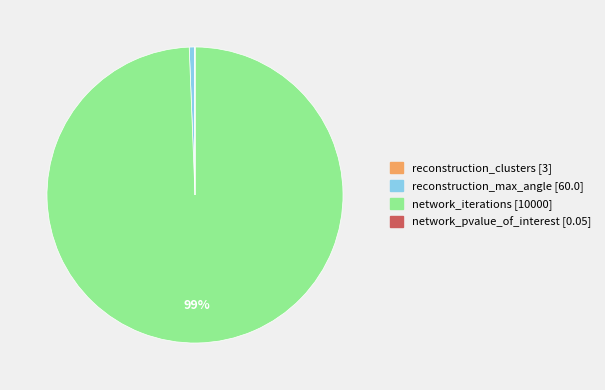

To the nearest percent, what is the average slice percentage?

25%